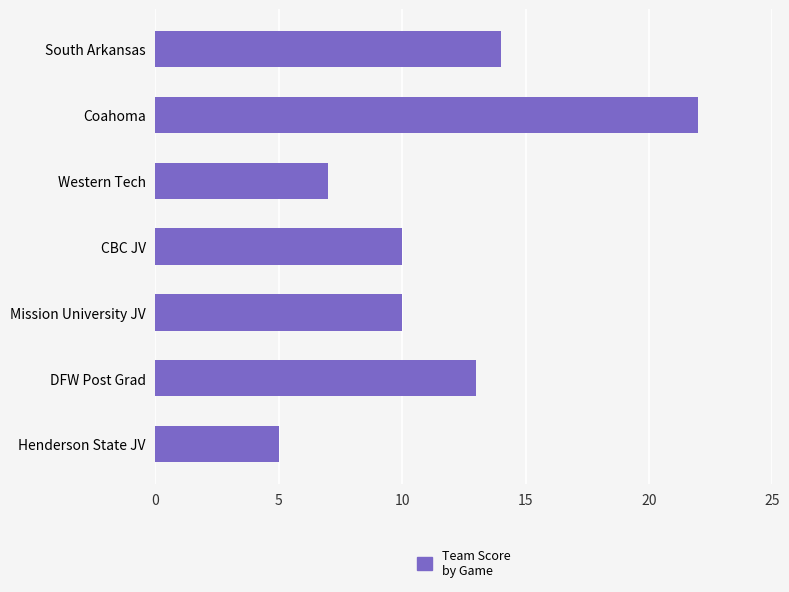

What is the ratio of the value at Coahoma to the value at Mission University JV?

2.2